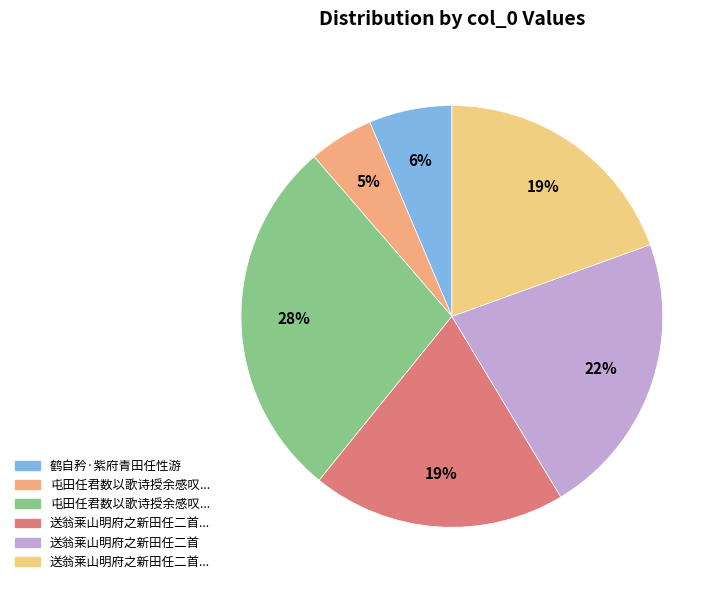

What is the smallest slice in the pie chart?

屯田任君数以歌诗授余感叹不足因成答赠